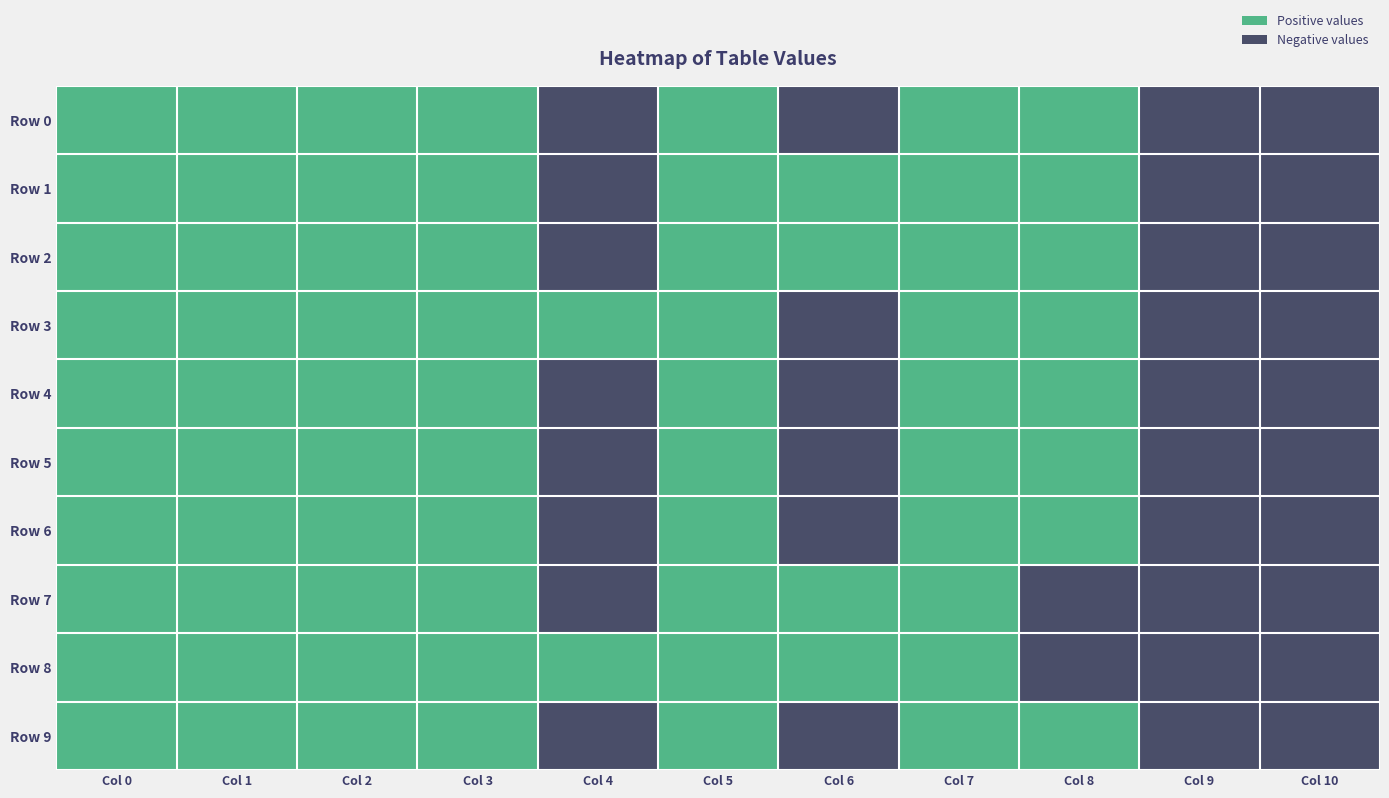

Reading left to right, what are all the values shown in this chart?

Row 0: Col 0=0.1	Col 1=0.0	Col 2=0.0	Col 3=0.1	Col 4=-0.0	Col 5=0.0	Col 6=-0.0	Col 7=0.0	Col 8=0.0	Col 9=-0.0	Col 10=-0.0
Row 1: Col 0=0.1	Col 1=0.0	Col 2=0.1	Col 3=0.0	Col 4=-0.0	Col 5=0.0	Col 6=0.0	Col 7=0.0	Col 8=0.0	Col 9=-0.0	Col 10=-0.0
Row 2: Col 0=0.1	Col 1=0.0	Col 2=0.1	Col 3=0.0	Col 4=-0.0	Col 5=0.0	Col 6=0.0	Col 7=0.0	Col 8=0.0	Col 9=-0.0	Col 10=-0.0
Row 3: Col 0=0.1	Col 1=0.0	Col 2=0.0	Col 3=0.0	Col 4=0.0	Col 5=0.0	Col 6=-0.0	Col 7=0.0	Col 8=0.0	Col 9=-0.0	Col 10=-0.0
Row 4: Col 0=0.1	Col 1=0.0	Col 2=0.0	Col 3=0.1	Col 4=-0.0	Col 5=0.0	Col 6=-0.0	Col 7=0.0	Col 8=0.0	Col 9=-0.0	Col 10=-0.0
Row 5: Col 0=0.1	Col 1=0.0	Col 2=0.1	Col 3=0.1	Col 4=-0.0	Col 5=0.0	Col 6=-0.0	Col 7=0.0	Col 8=0.0	Col 9=-0.0	Col 10=-0.0
Row 6: Col 0=0.1	Col 1=0.0	Col 2=0.1	Col 3=0.1	Col 4=-0.0	Col 5=0.0	Col 6=-0.0	Col 7=0.0	Col 8=0.0	Col 9=-0.0	Col 10=-0.0
Row 7: Col 0=0.1	Col 1=0.0	Col 2=0.1	Col 3=0.0	Col 4=-0.0	Col 5=0.0	Col 6=0.0	Col 7=0.0	Col 8=-0.0	Col 9=-0.0	Col 10=-0.0
Row 8: Col 0=0.1	Col 1=0.0	Col 2=0.1	Col 3=0.0	Col 4=0.0	Col 5=0.0	Col 6=0.0	Col 7=0.0	Col 8=-0.0	Col 9=-0.0	Col 10=-0.0
Row 9: Col 0=0.1	Col 1=0.0	Col 2=0.0	Col 3=0.1	Col 4=-0.0	Col 5=0.0	Col 6=-0.0	Col 7=0.0	Col 8=0.0	Col 9=-0.0	Col 10=-0.0